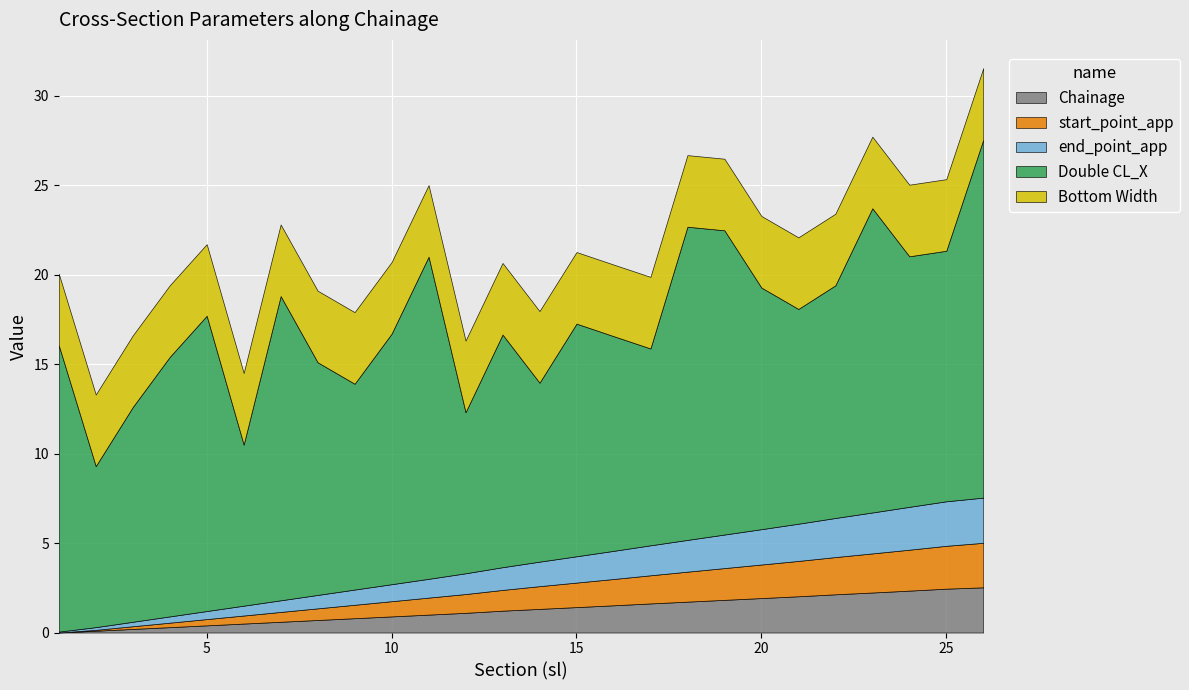

Between 2 and 6, which series saw the biggest shift?

Chainage